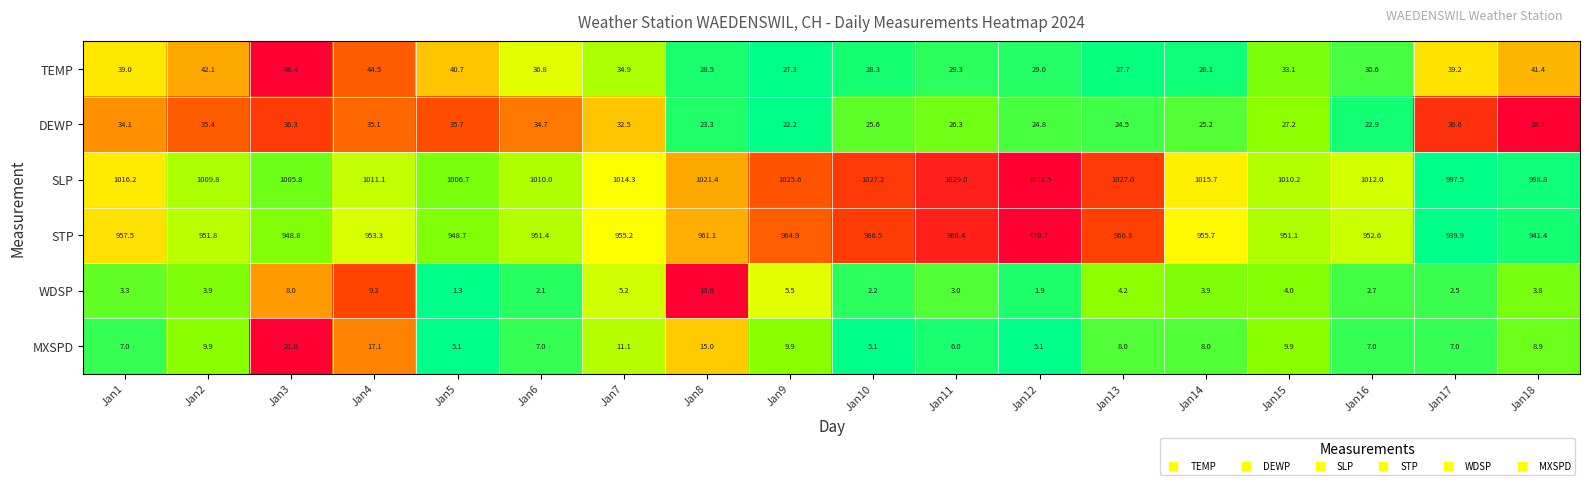

The SLP series shows 684.5 at Jan14. True or false?

False